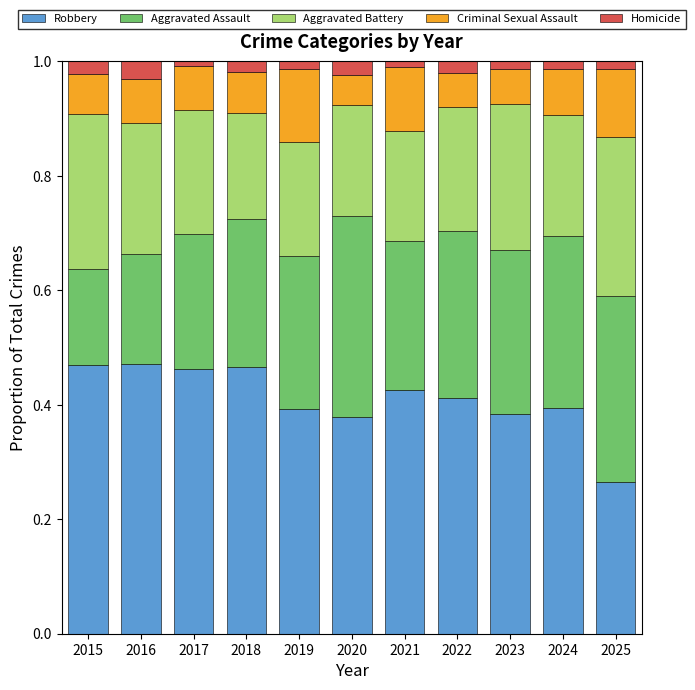

What is the total value across all series at 2016?

1.0